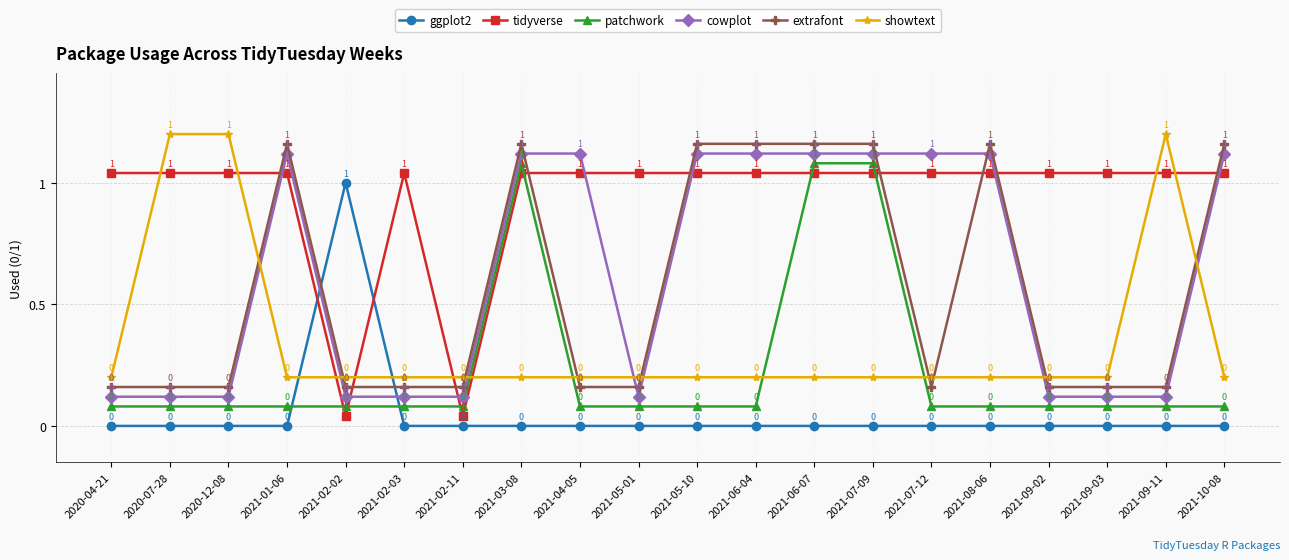

At how many categories does at least one series exceed 1?

18